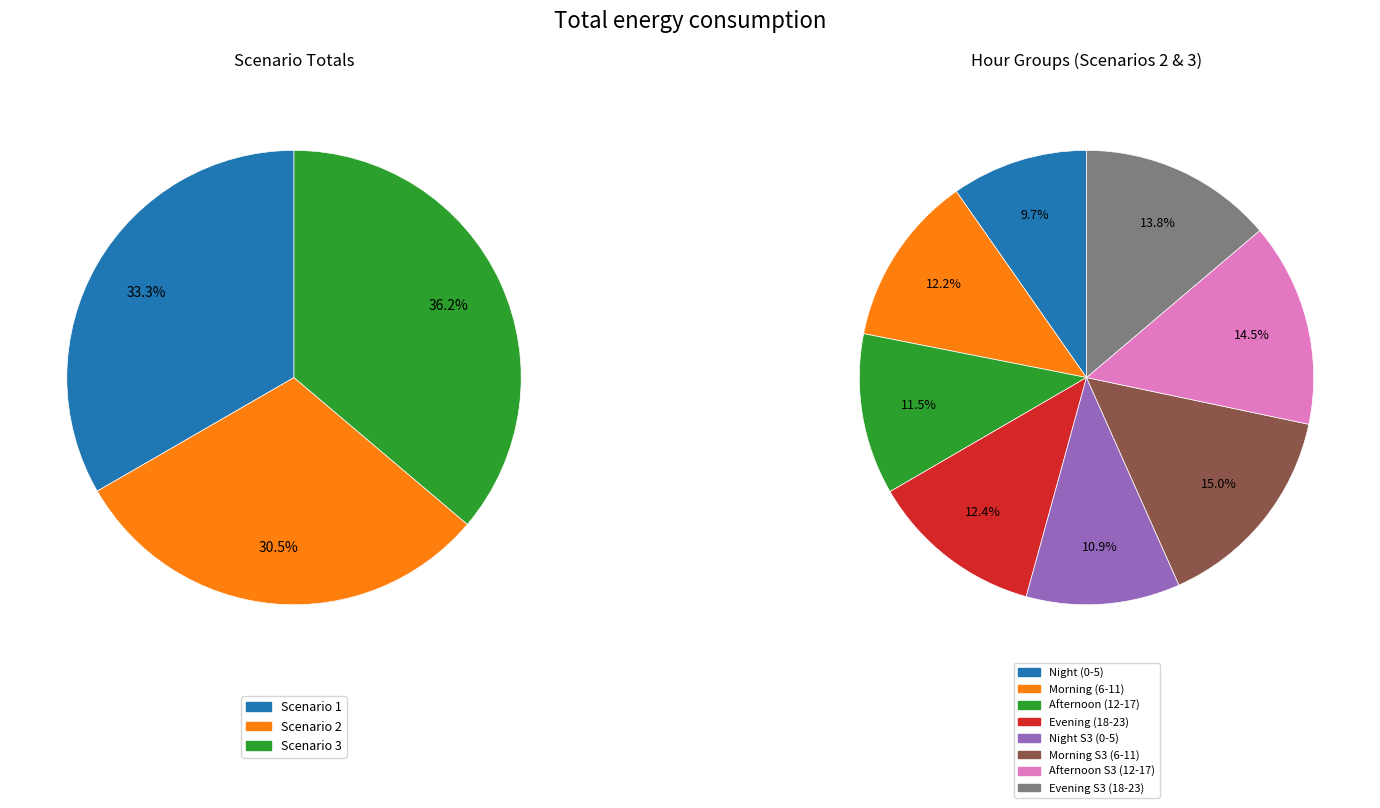

Rank the series at 10 from lowest to highest value.

Scenario 2, Scenario 1, Scenario 3